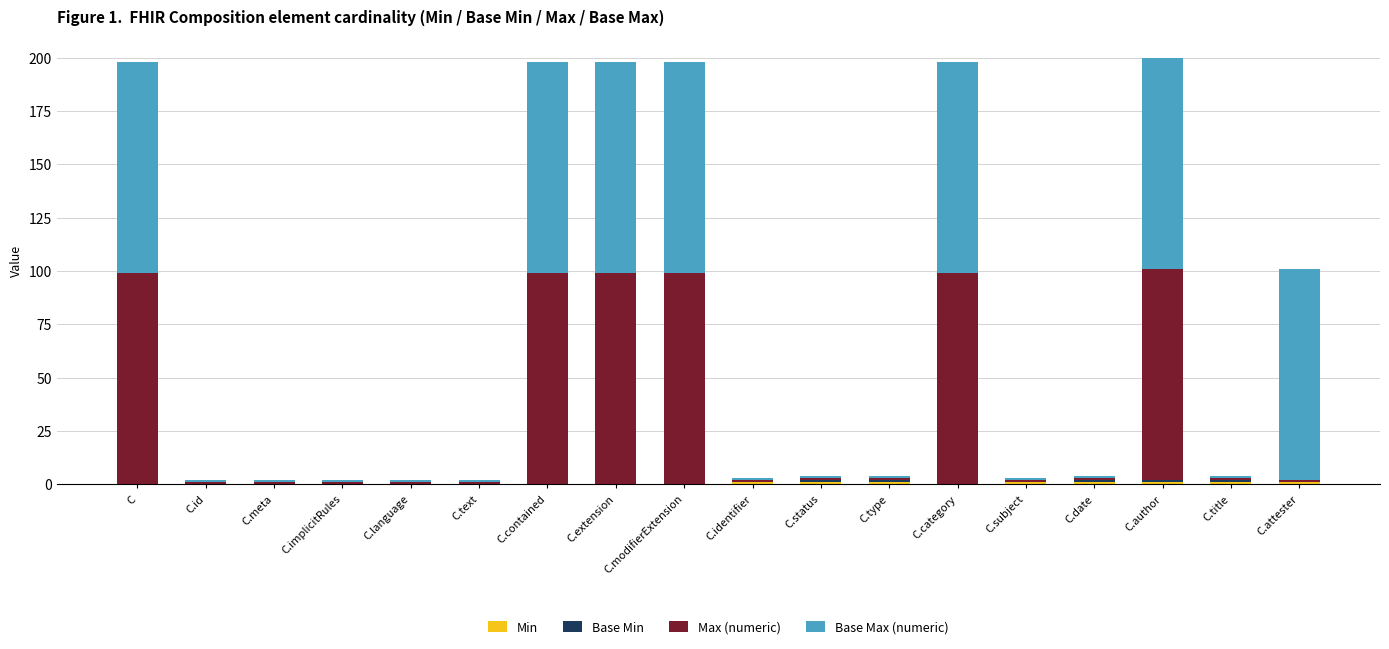

What is the total value across all series at C.category?

198